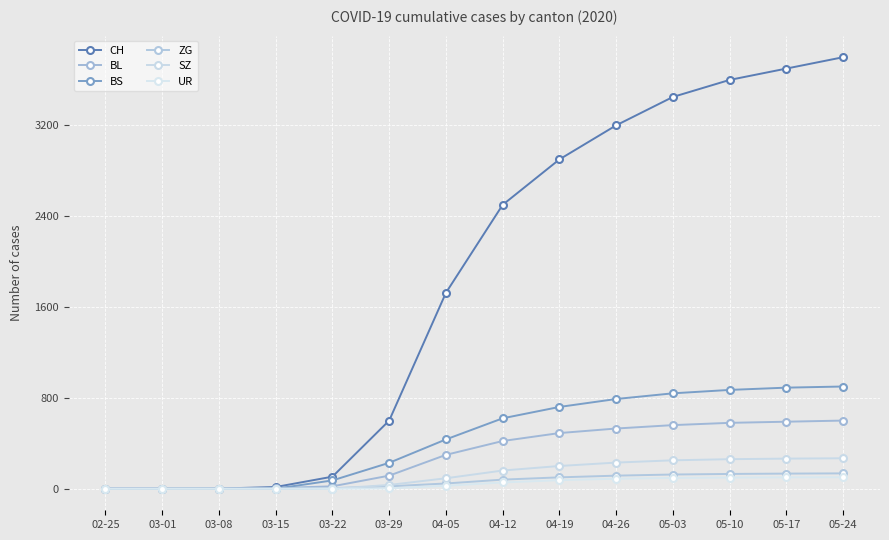

True or false: SZ and CH intersect in this chart.

False